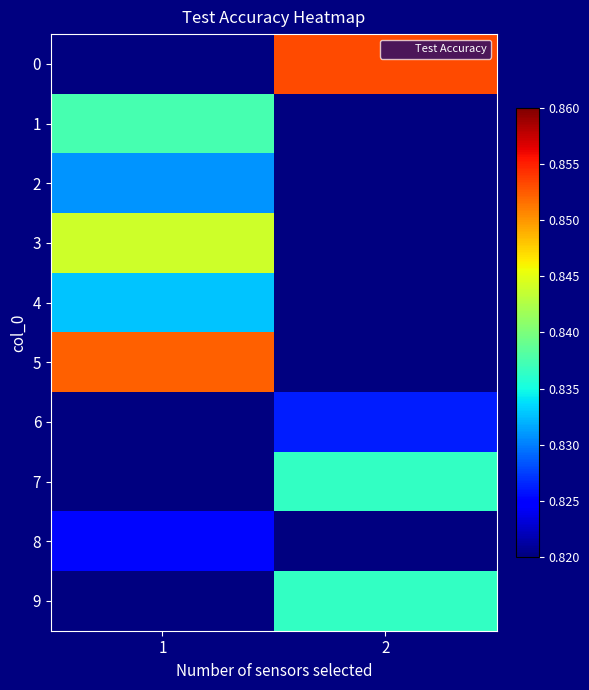

Which category has the lowest value in the 0 series?

1